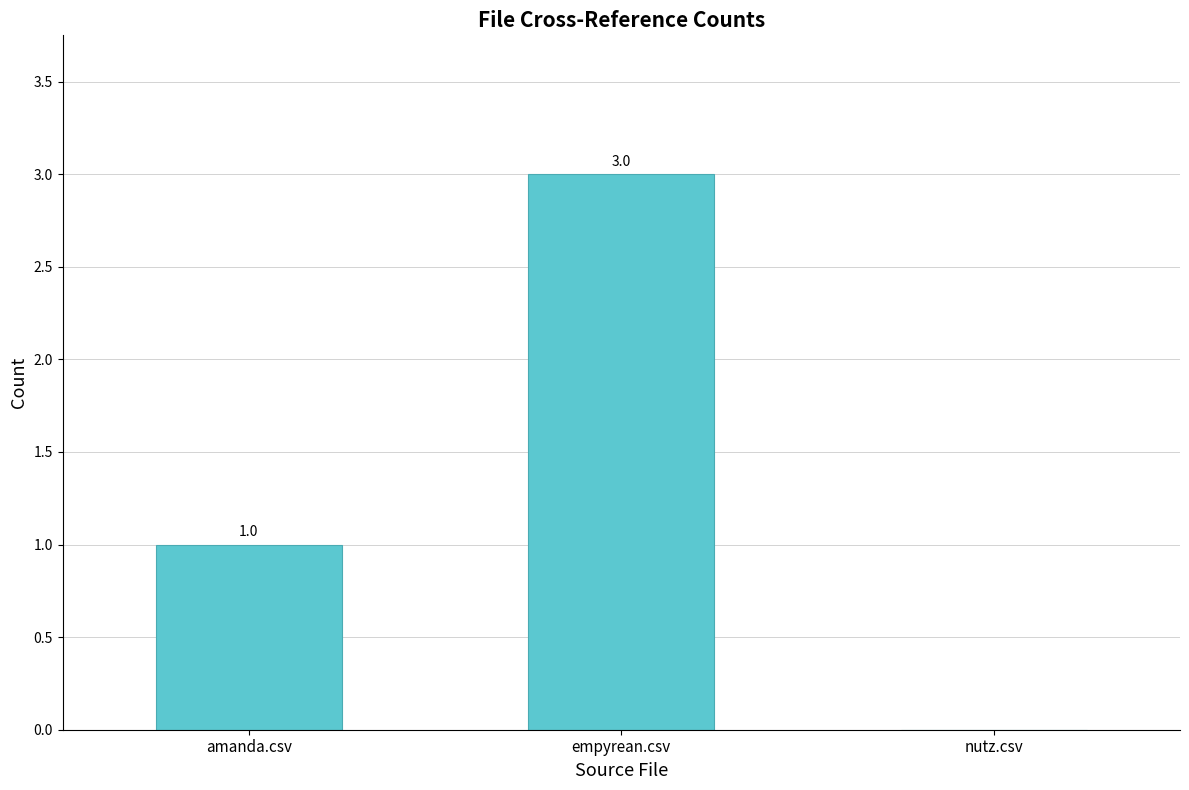

Where is the data nearest to the value 1?

amanda.csv